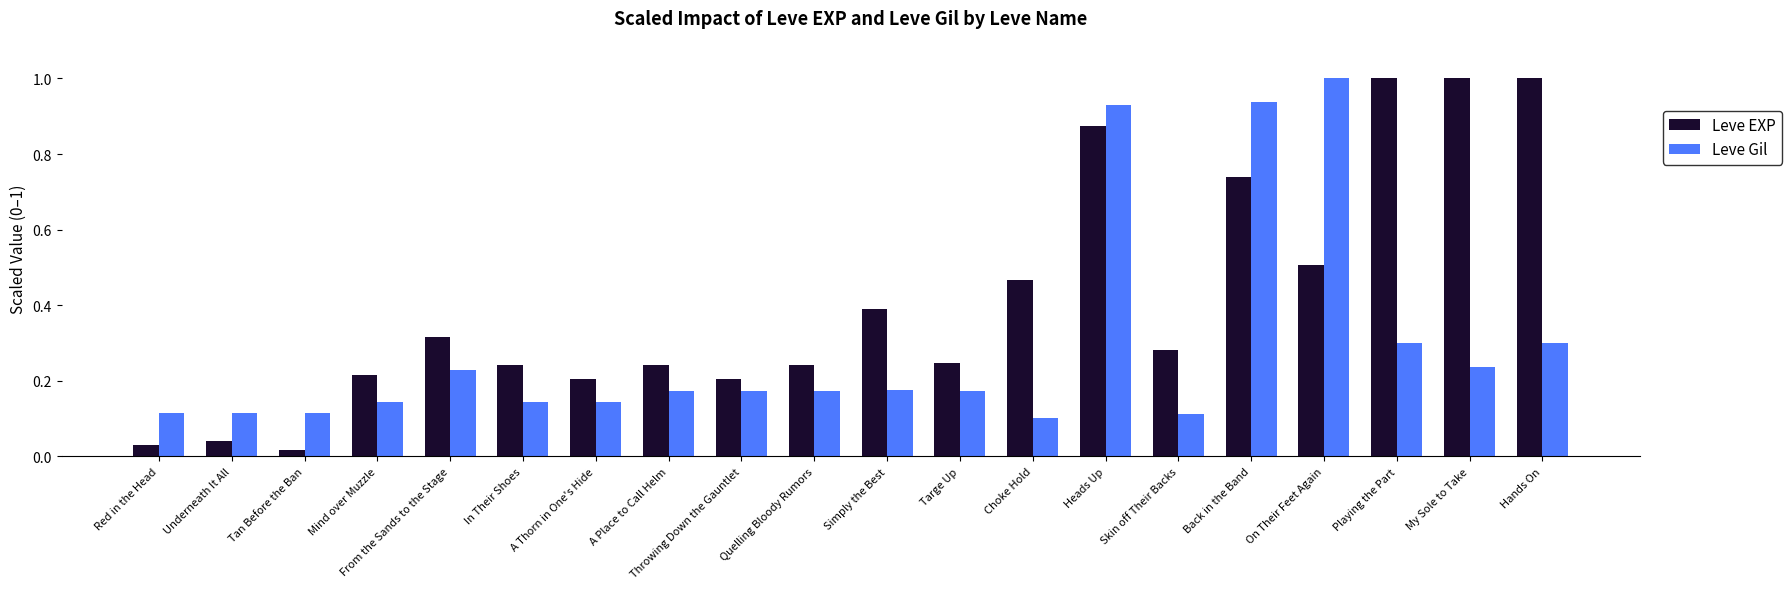

At Hands On, list the series in order from largest to smallest.

Leve EXP, Leve Gil